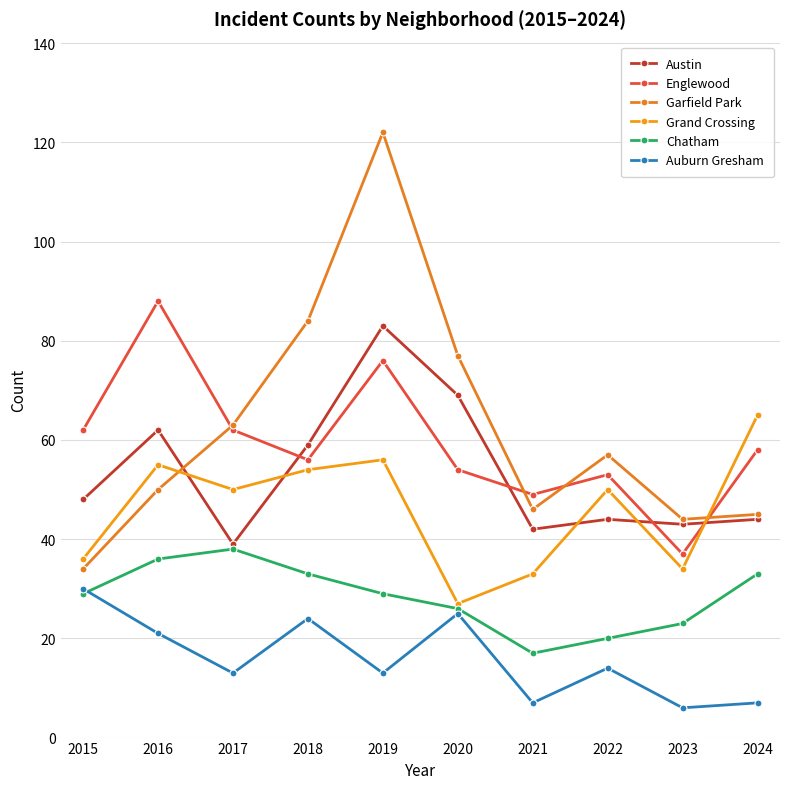

What are all the series names shown in the legend?

Austin, Englewood, Garfield Park, Grand Crossing, Chatham, Auburn Gresham